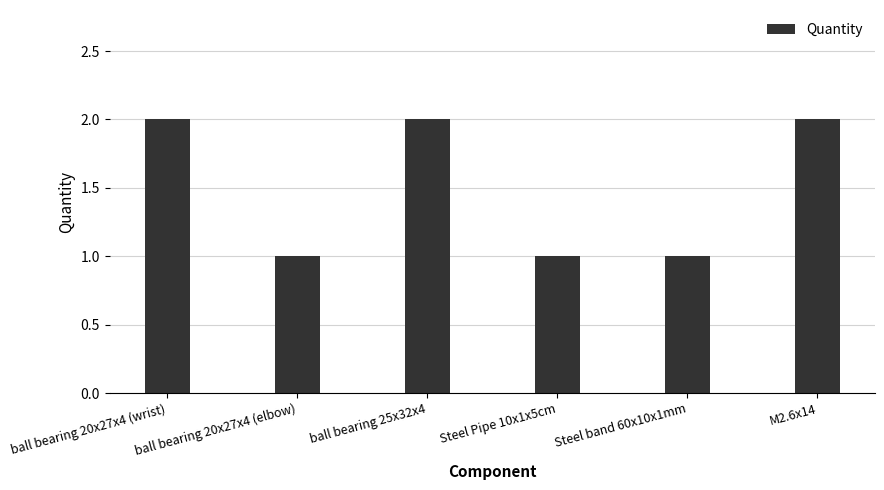

What is the value of the 1st bar from the left?

2